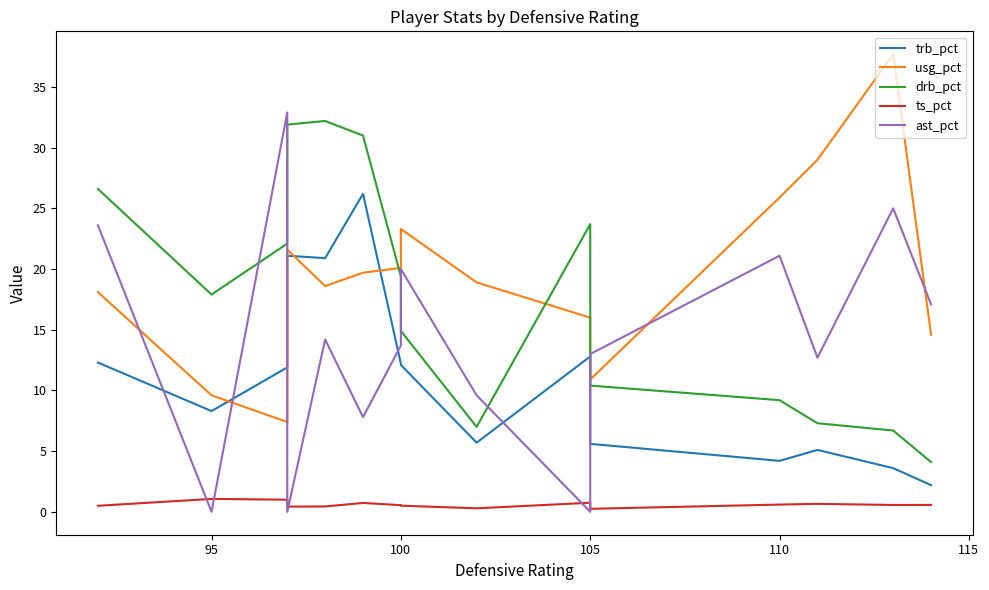

Which series changed the most between 100 and 105?

ast_pct